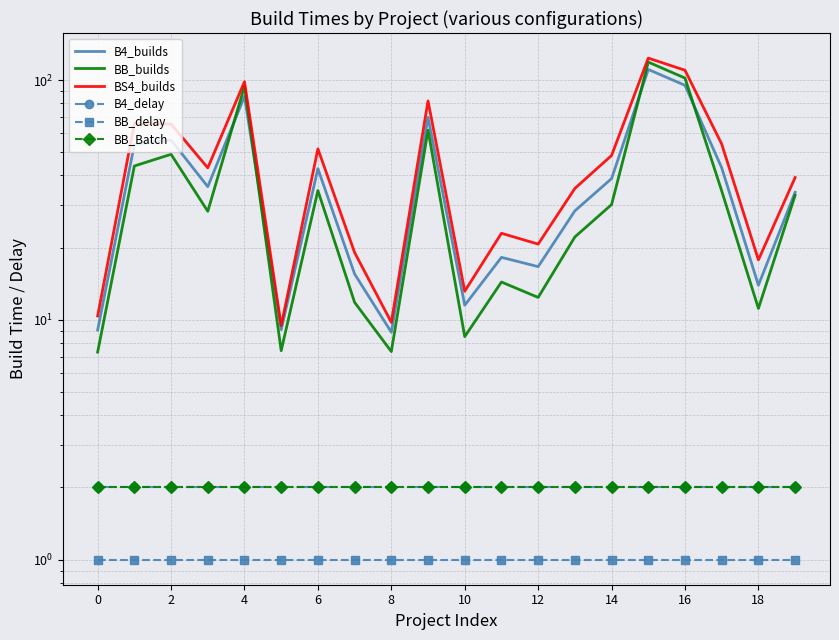

What is the difference between the highest and lowest values at 2?

64.9